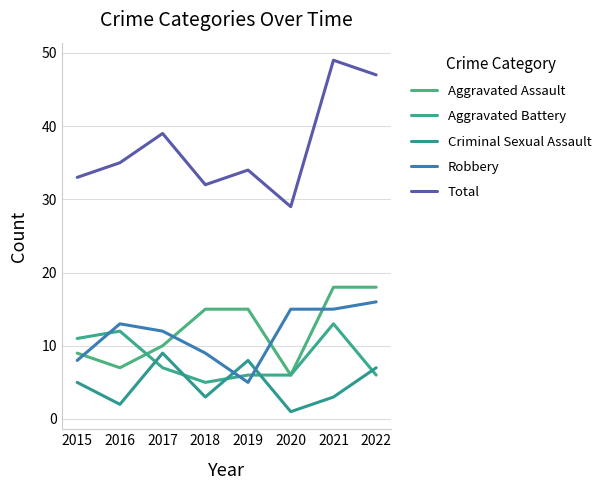

Count the number of data series in this chart.

5